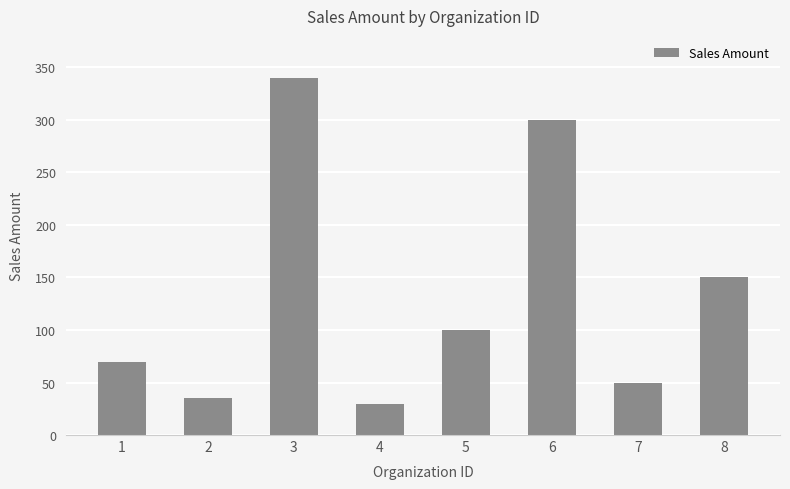

What is the approximate value at 8, to the nearest 50?

150